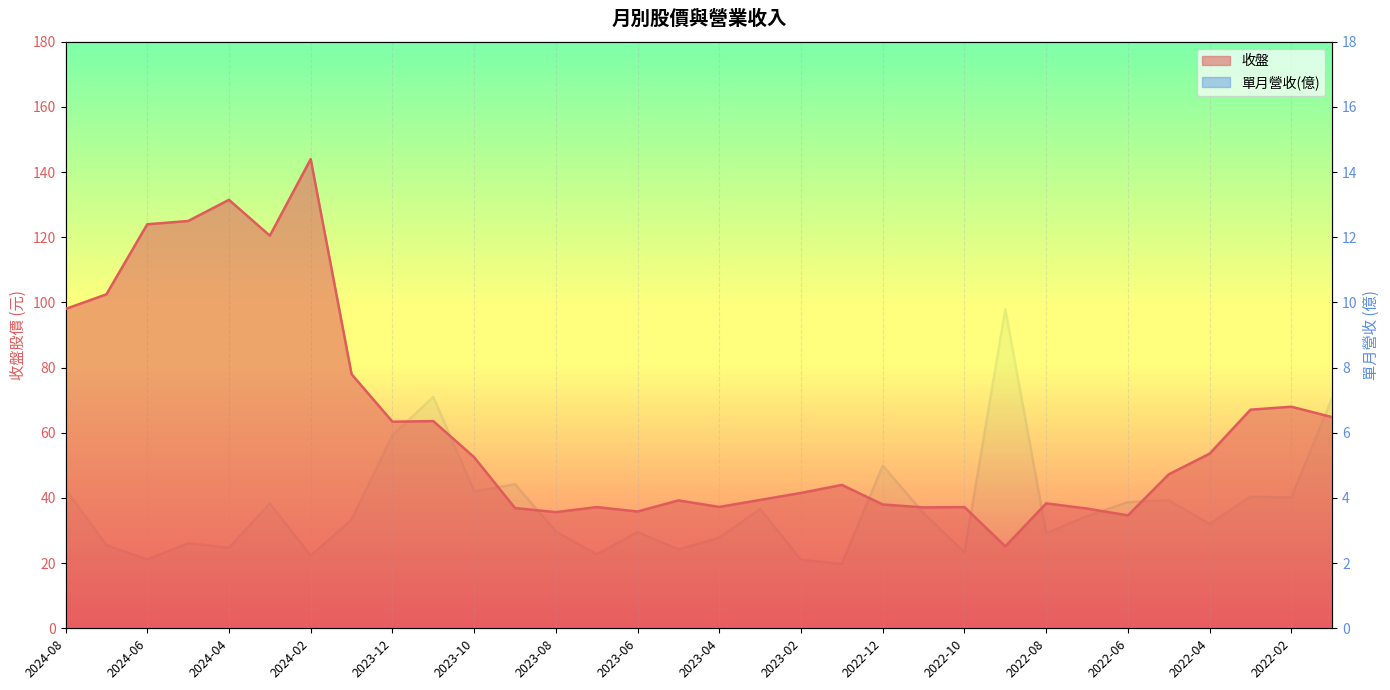

True or false: 收盤 has more than 0 interior local peaks.

True